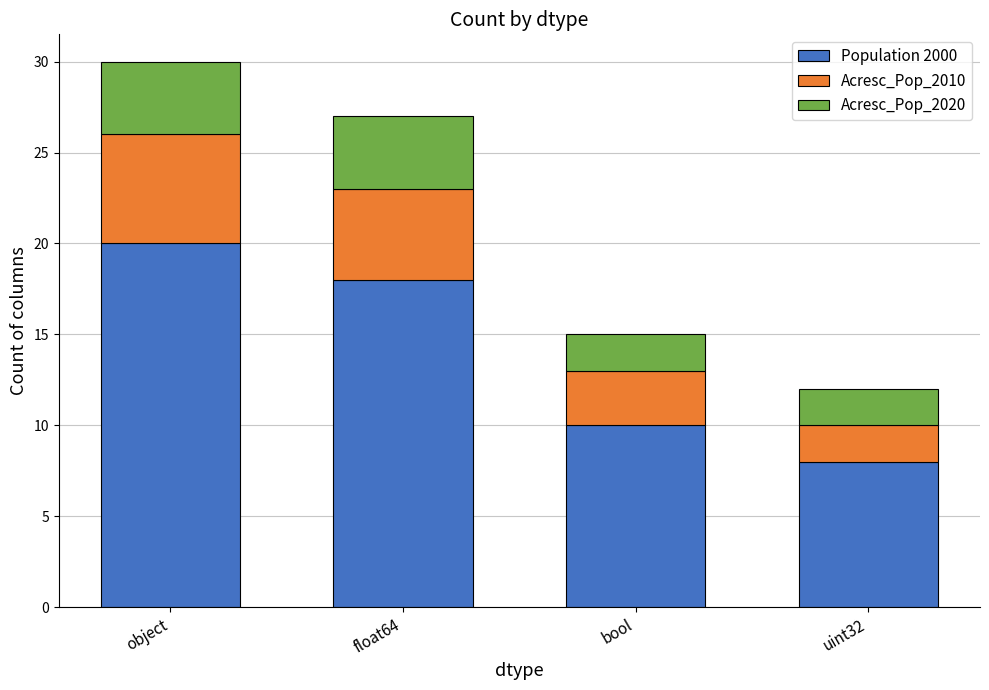

True or false: Population 2000 has a value of 2 at uint32.

False